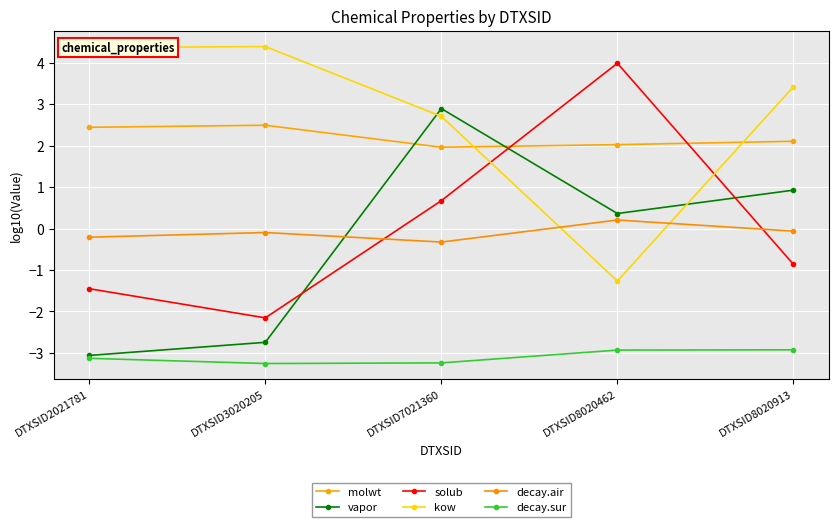

Where does the decay.air series first go above 0?

DTXSID8020462